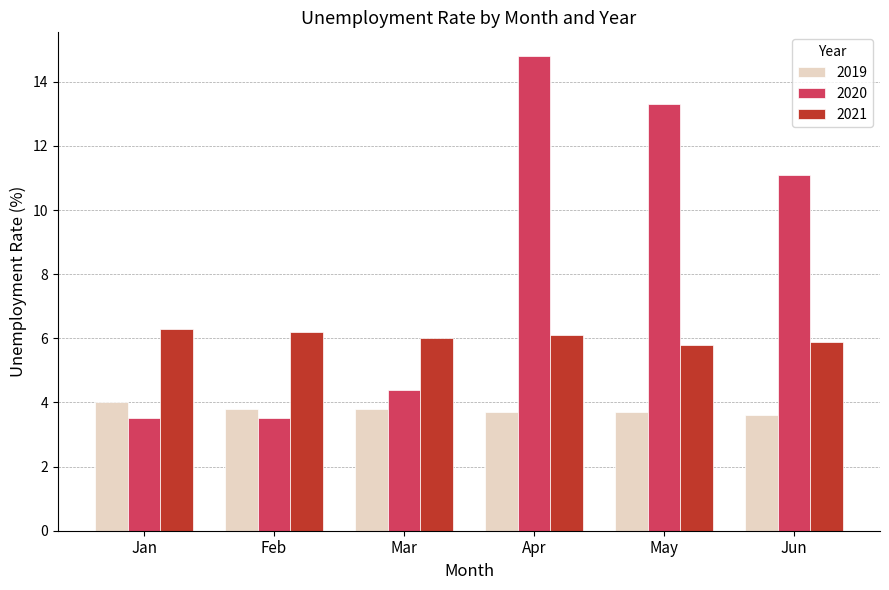

What is the sum of all 2021 values?

36.3